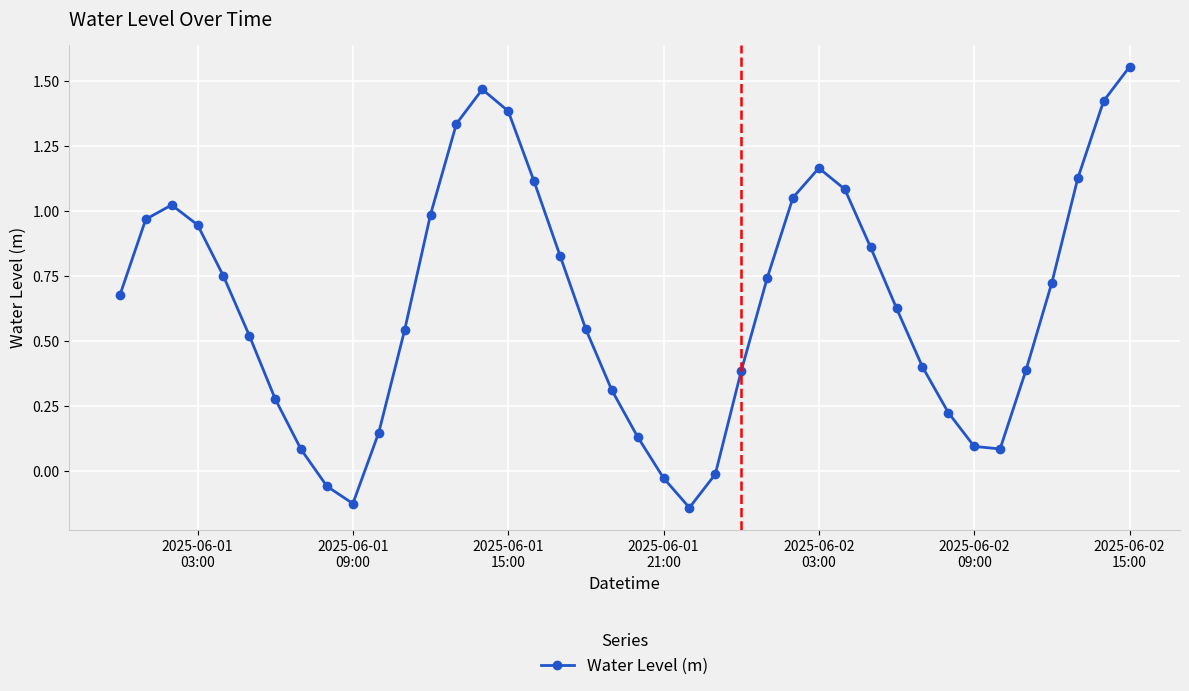

What is the sum of all values?

25.6